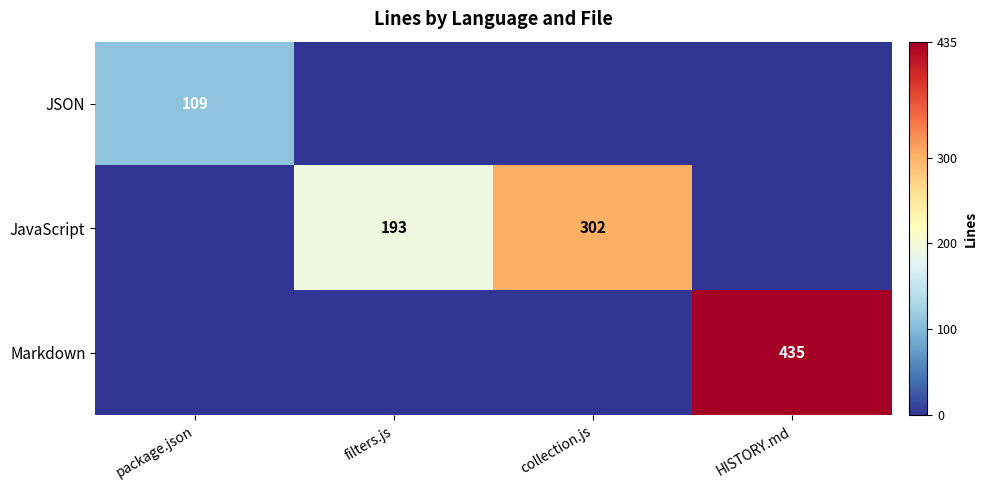

What is the difference between the JavaScript values at filters.js and collection.js?

109